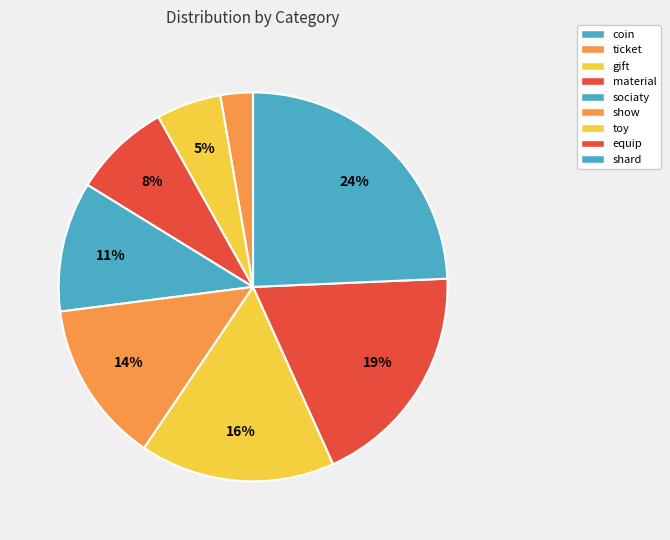

Approximately how many times larger is the value at gift compared to sociaty?

0.5